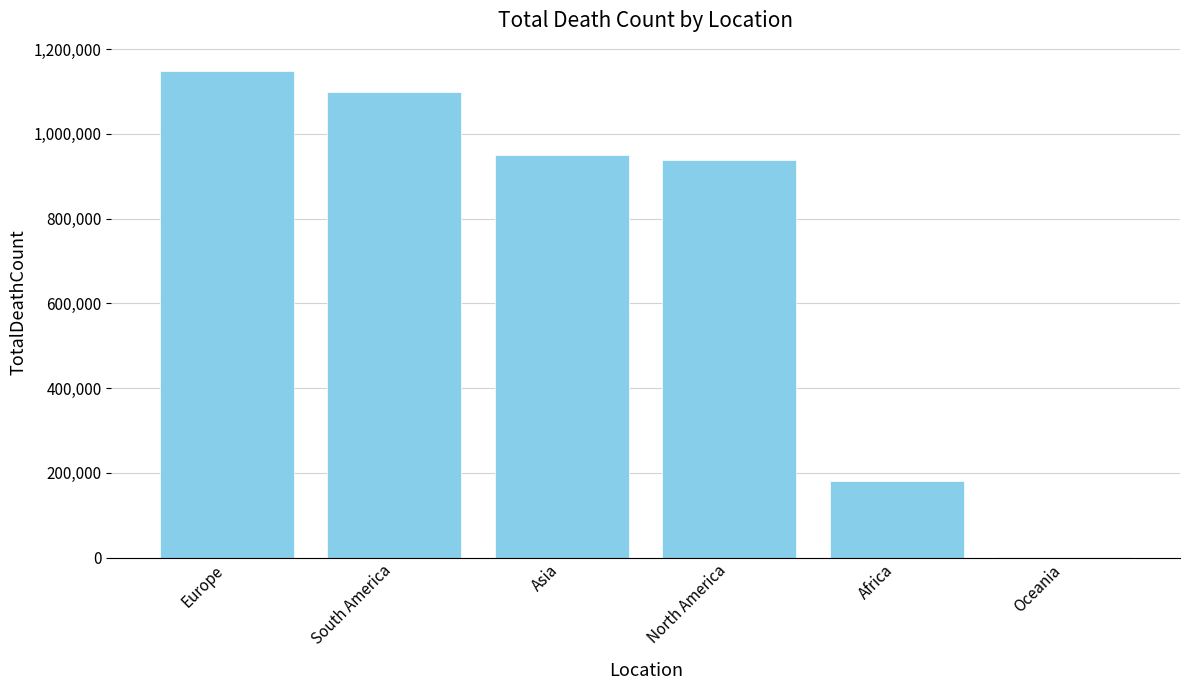

Are the bars horizontal?

No